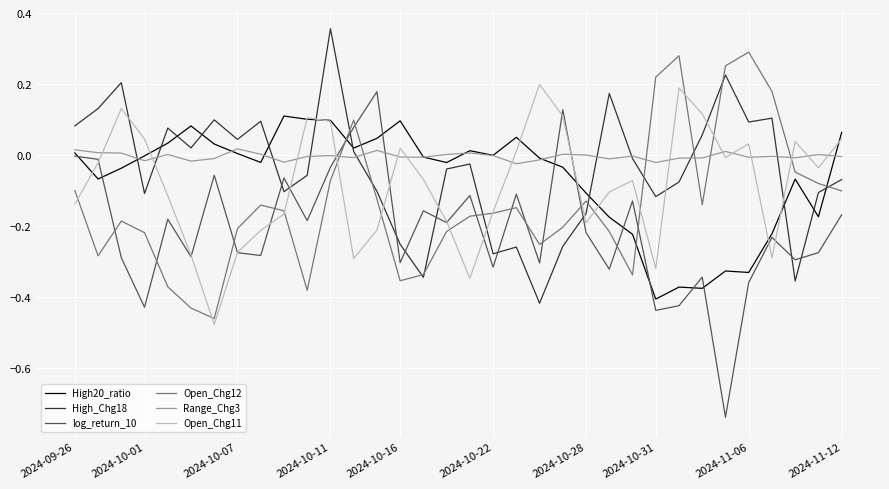

Which series has the largest range (max minus min)?

log_return_10